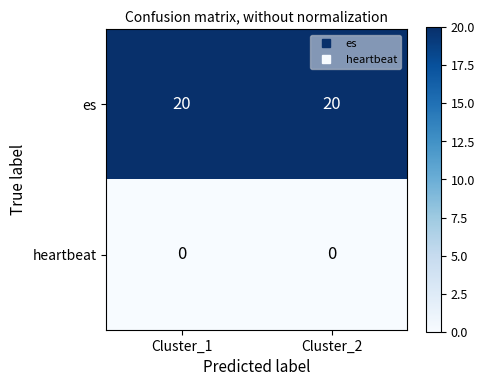

What is the difference between the highest and lowest values at Cluster_1?

20